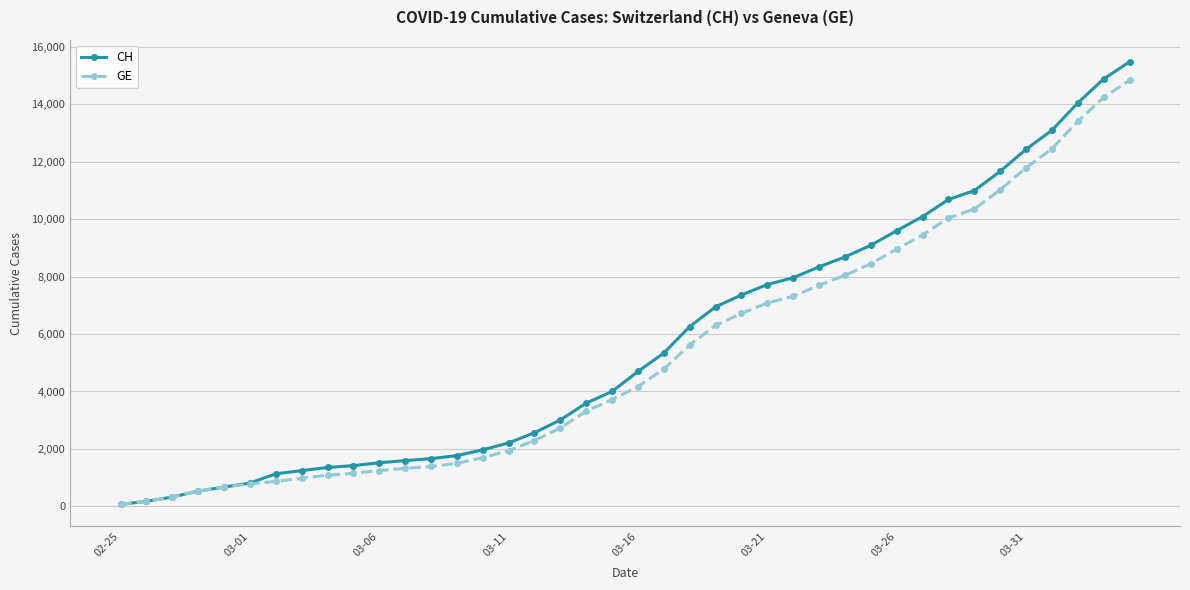

Is this an area chart (filled region under the line)?

No